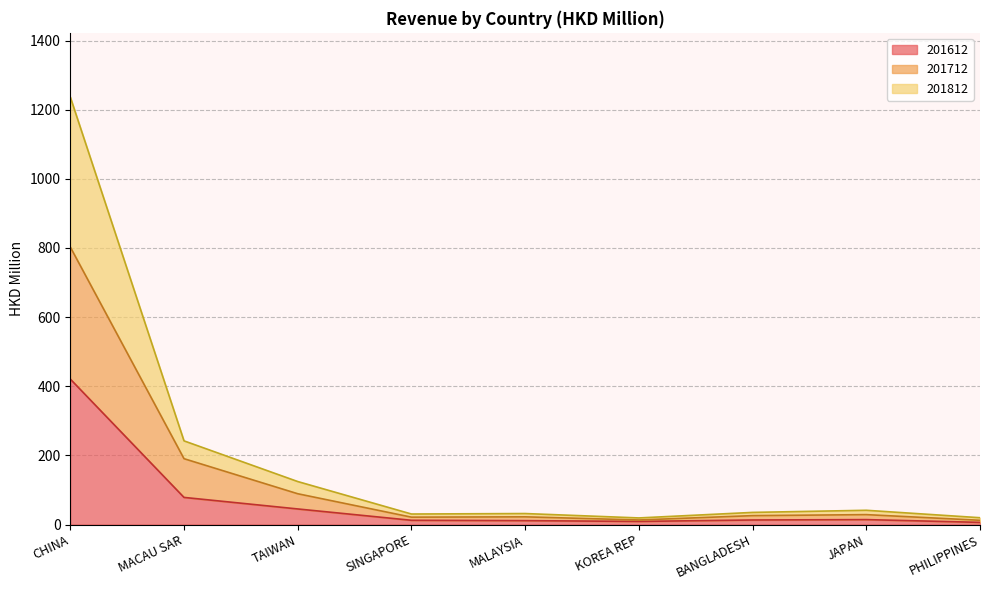

Rank the series by their maximum value, from lowest to highest.

201612, 201712, 201812